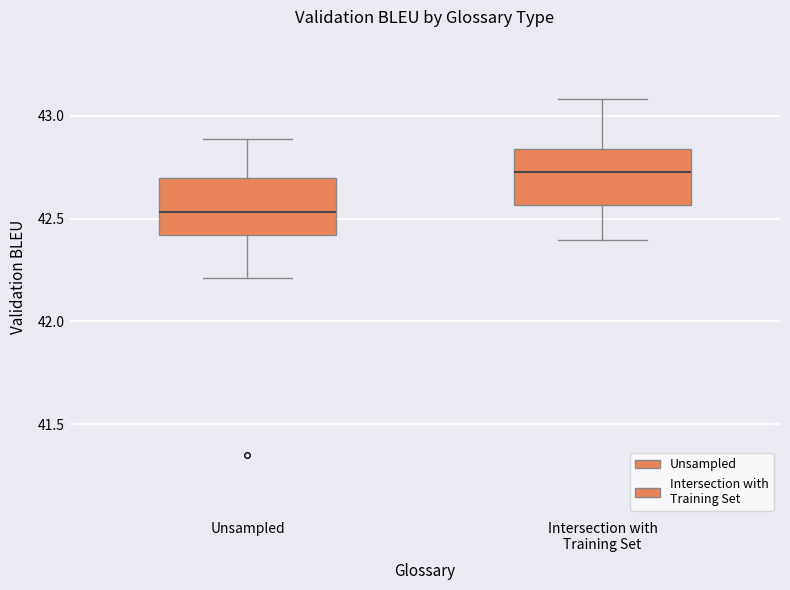

Reading left to right, transcribe this box plot: for each box, give where its median line is, the range the box spans, and where its two whiskers end, as read against the y-axis. The values are not printed on the chart, so give them approximately, as read against the axis.

Unsampled: median 42.55, box 42.40 to 42.70, whiskers 42.20 to 42.90
Intersection with Training Set: median 42.75, box 42.55 to 42.85, whiskers 42.40 to 43.10